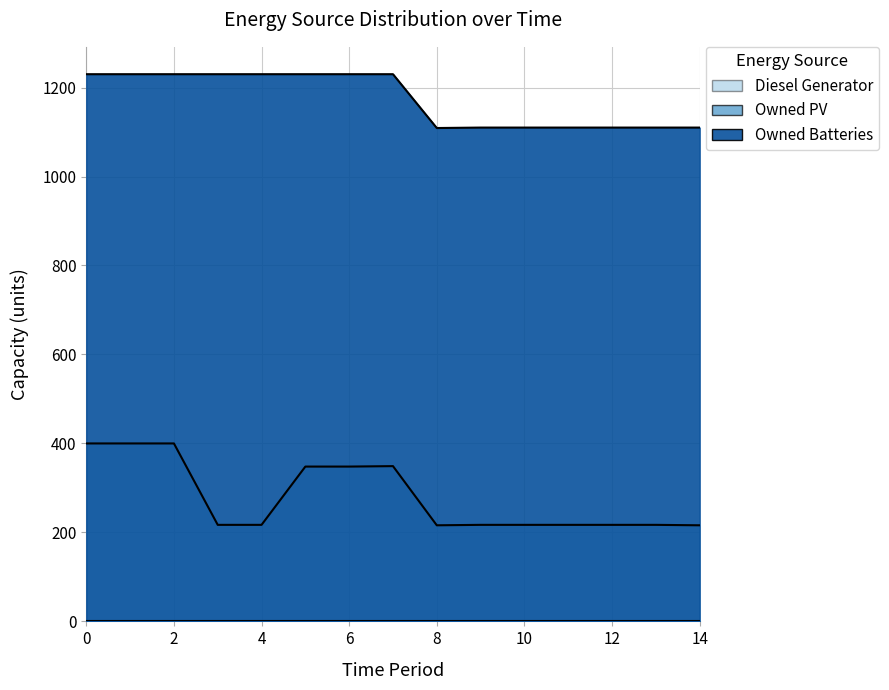

Reading right to left, what are all the values shown in this chart?

Diesel Generator: 216	217	217	217	217	217	216	349	348	348	217	217	400	400	400
Owned Batteries: 1110	1110	1110	1110	1110	1110	1109	1230	1230	1230	1230	1230	1230	1230	1230